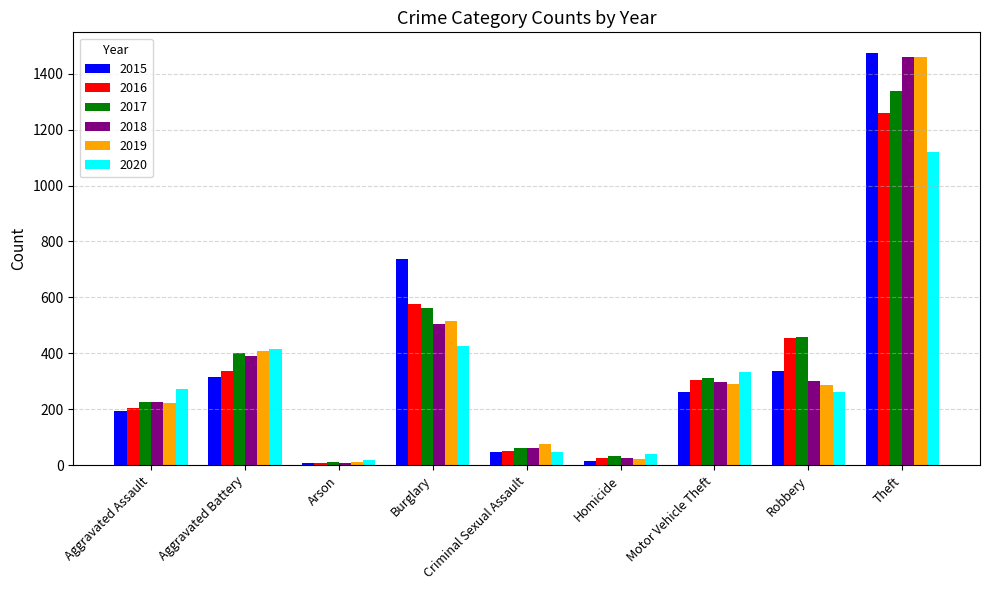

The value of 2015 at Aggravated Assault is 69. True or false?

False